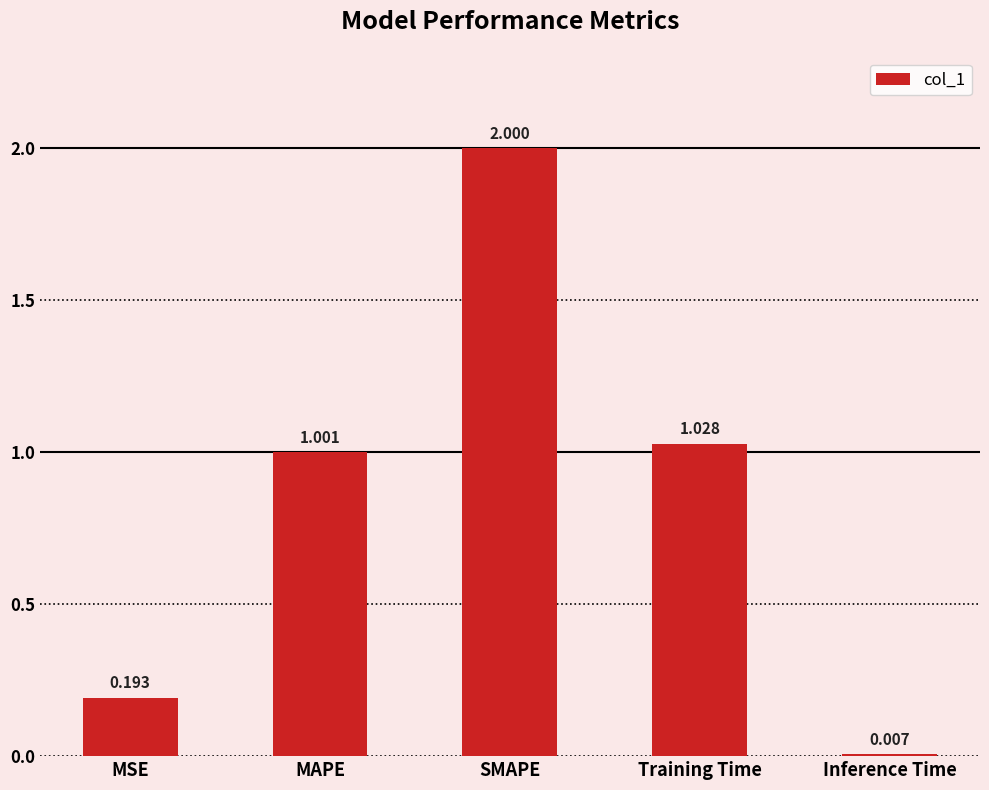

Which category has the lowest value across all series?

Inference Time